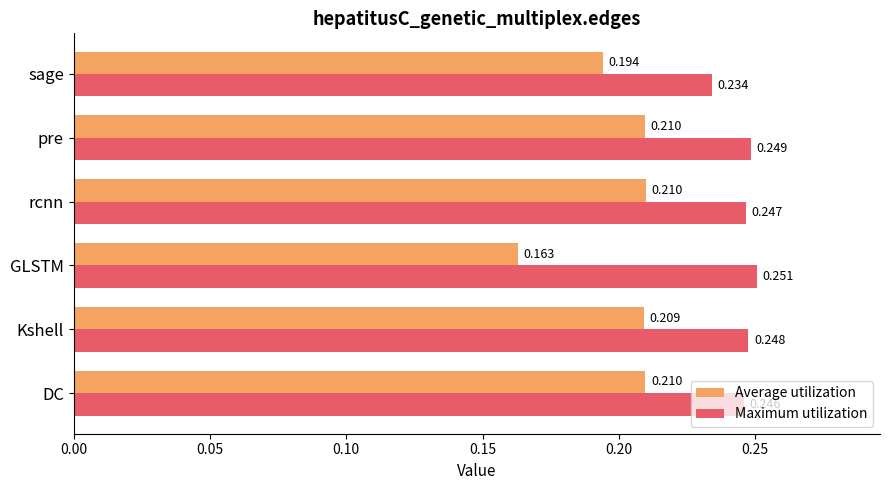

Is the value of Maximum utilization at rcnn greater than the value of Average utilization at DC?

Yes